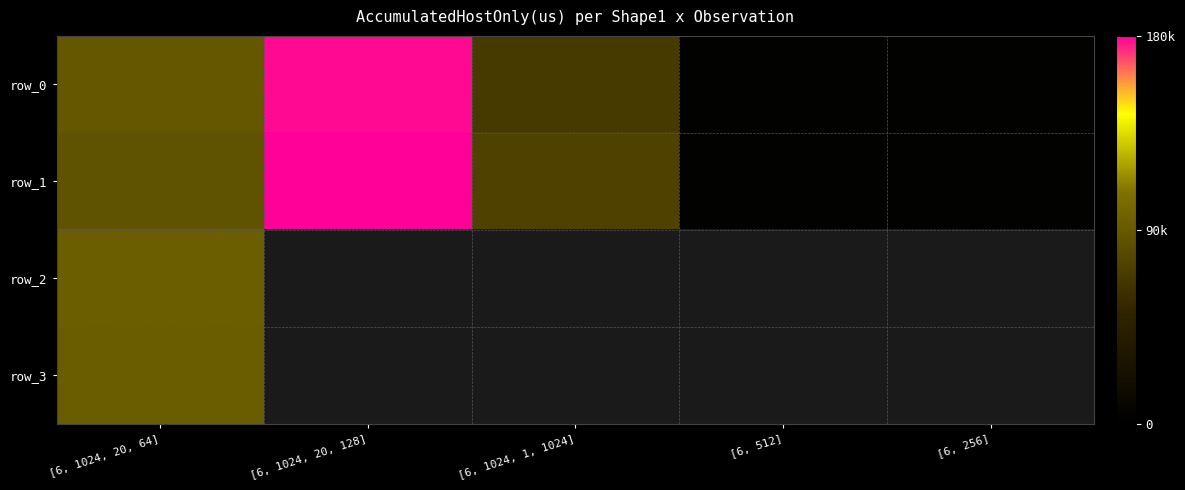

Which series has the largest range (max minus min)?

row_1